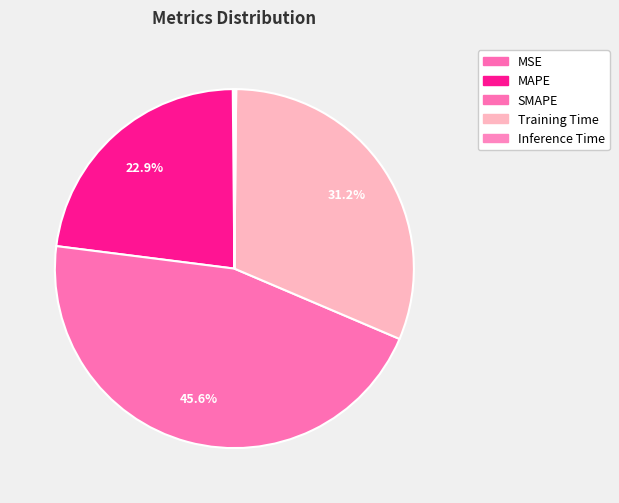

True or false: MSE accounts for 0% of the total.

True